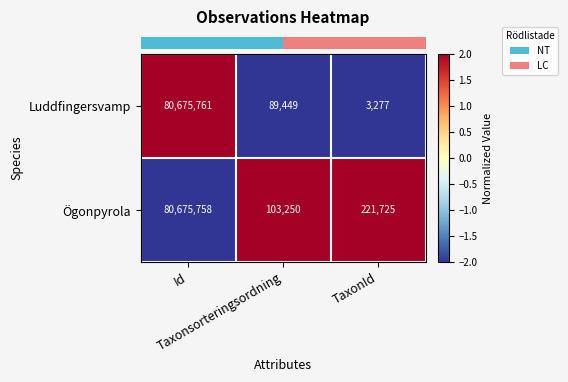

What is the maximum value for Ögonpyrola?

80675758